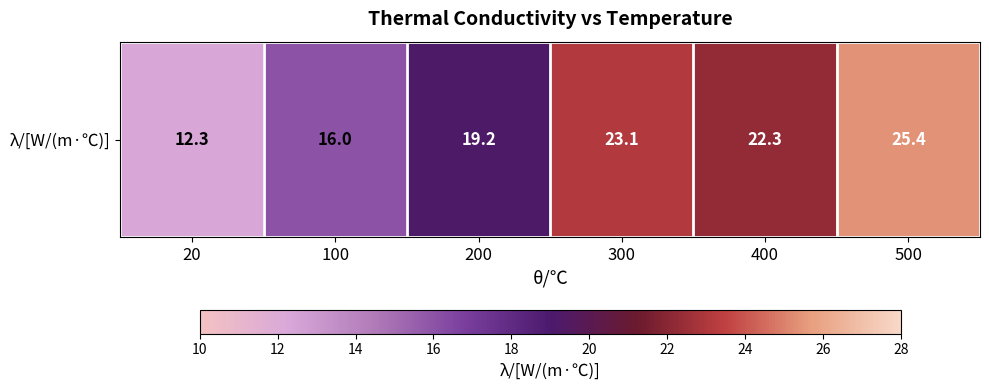

The value at 300 is 23.1. True or false?

True